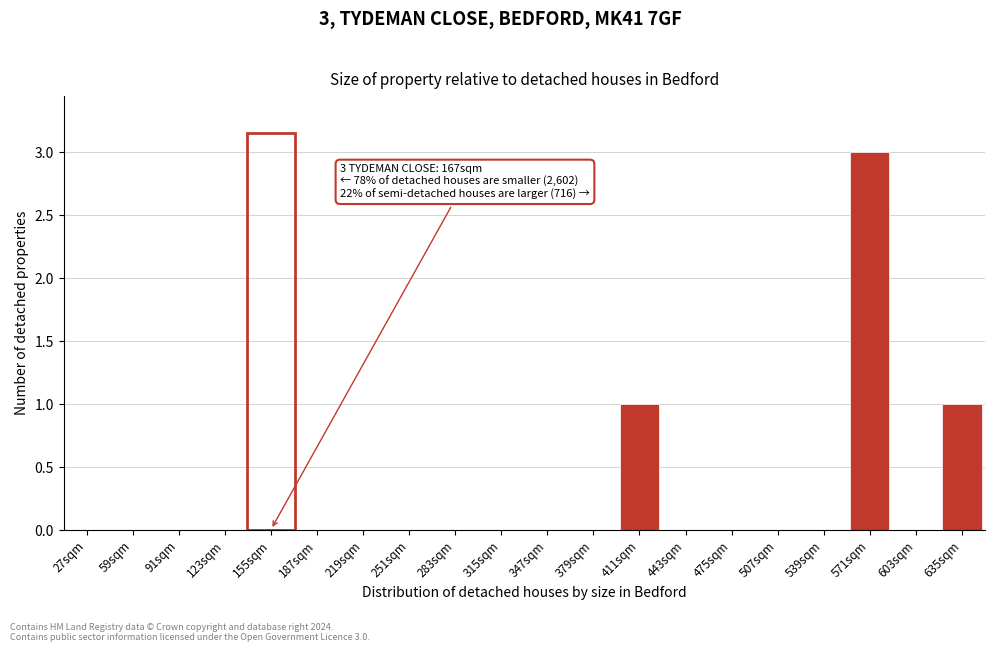

Reading left to right, what are all the values shown in this chart?

27sqm=0	59sqm=0	91sqm=0	123sqm=0	155sqm=0	187sqm=0	219sqm=0	251sqm=0	283sqm=0	315sqm=0	347sqm=0	379sqm=0	411sqm=1	443sqm=0	475sqm=0	507sqm=0	539sqm=0	571sqm=3	603sqm=0	635sqm=1